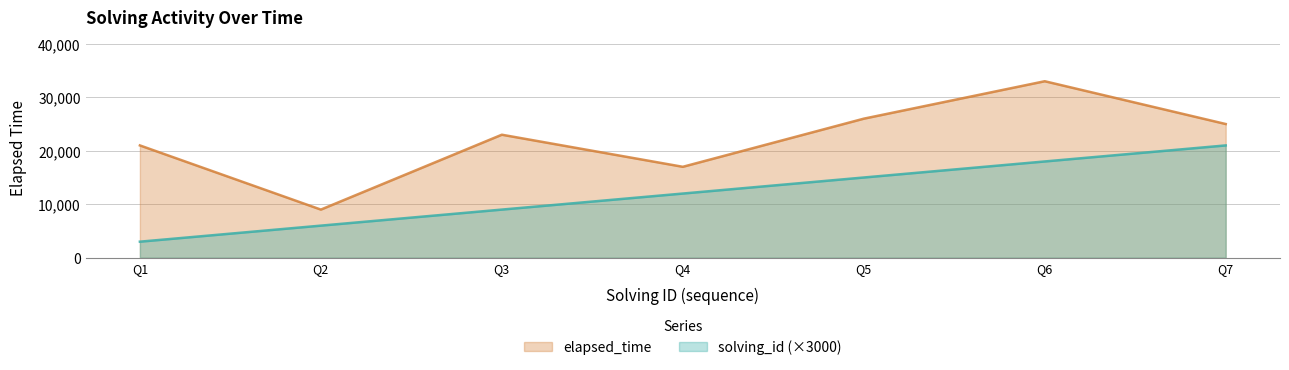

Reading left to right, list all the values displayed in this chart.

solving_id: 3000	6000	9000	12000	15000	18000	21000
elapsed_time: 21000	9000	23000	17000	26000	33000	25000